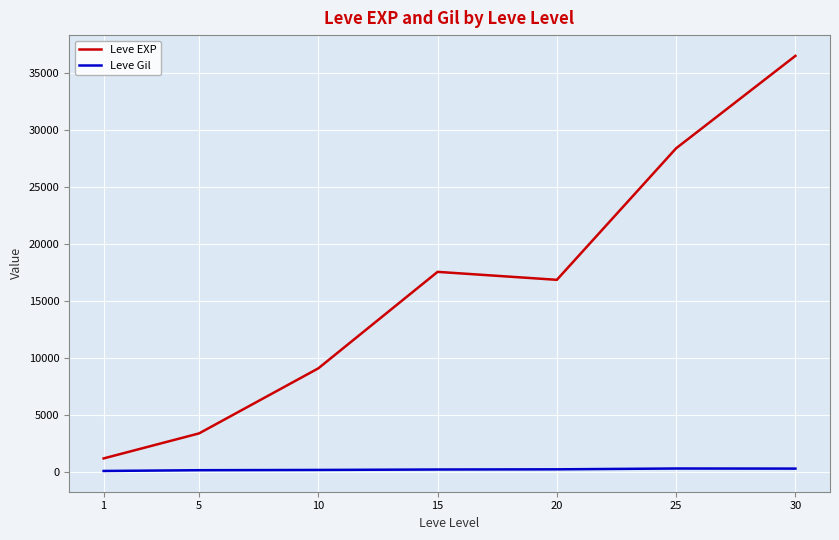

How many values in the Leve Gil series exceed 241?

4